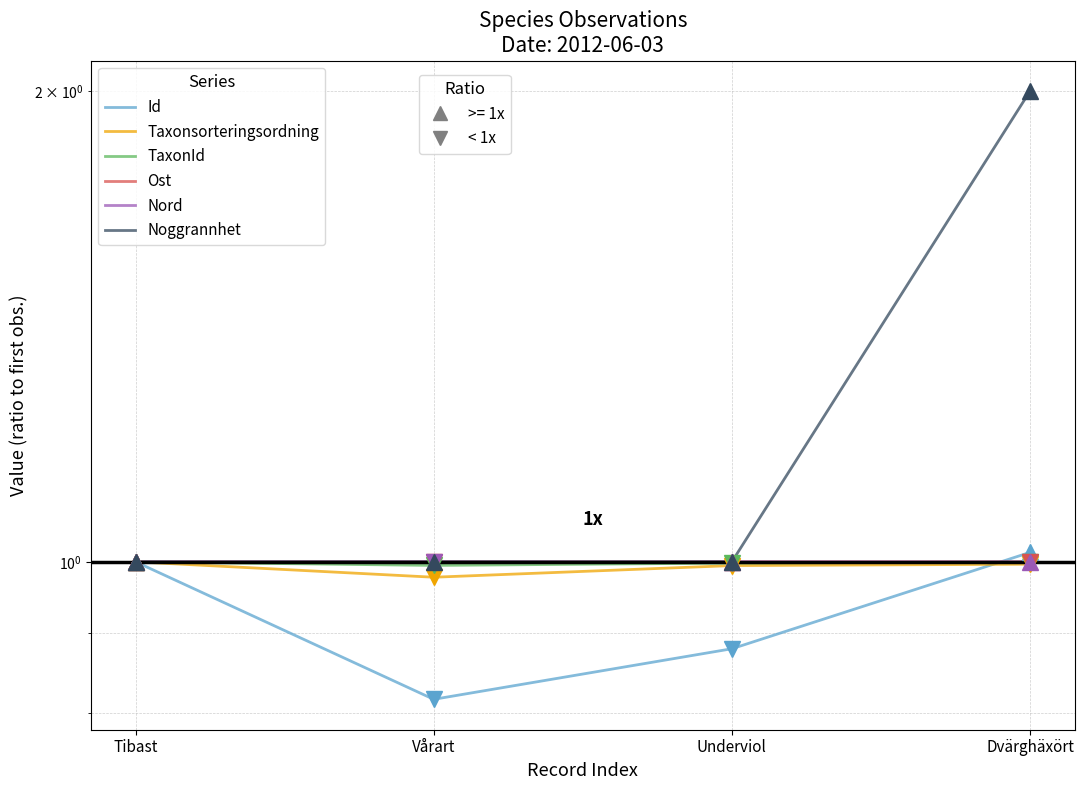

Which series has the largest range (max minus min)?

Noggrannhet